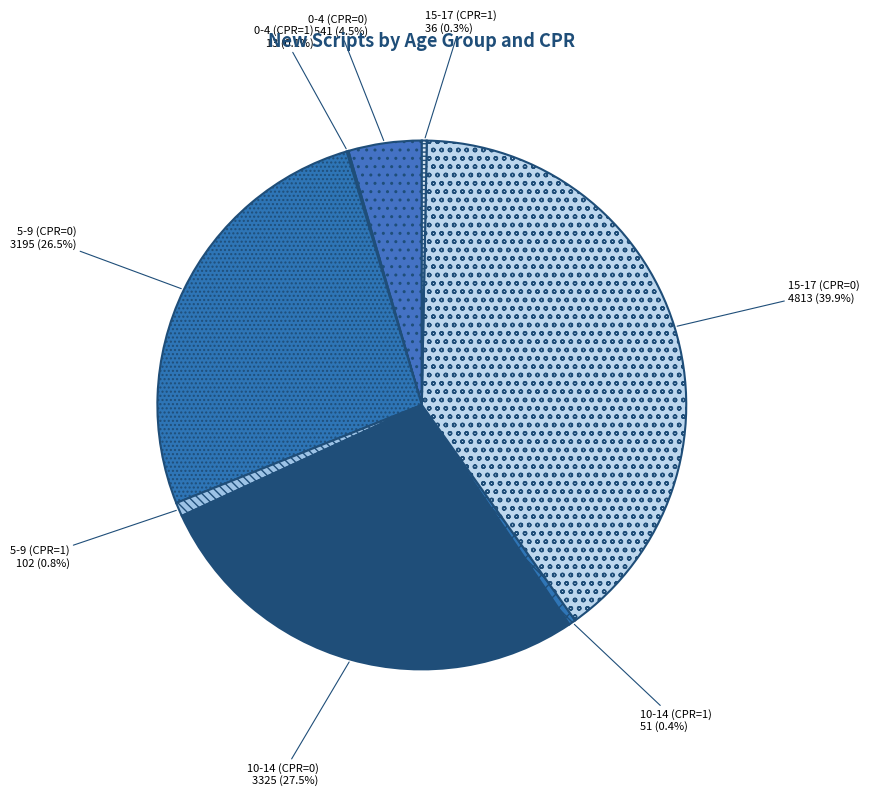

Between 15-17 (CPR=0) and 10-14 (CPR=0), which is larger?

15-17 (CPR=0)